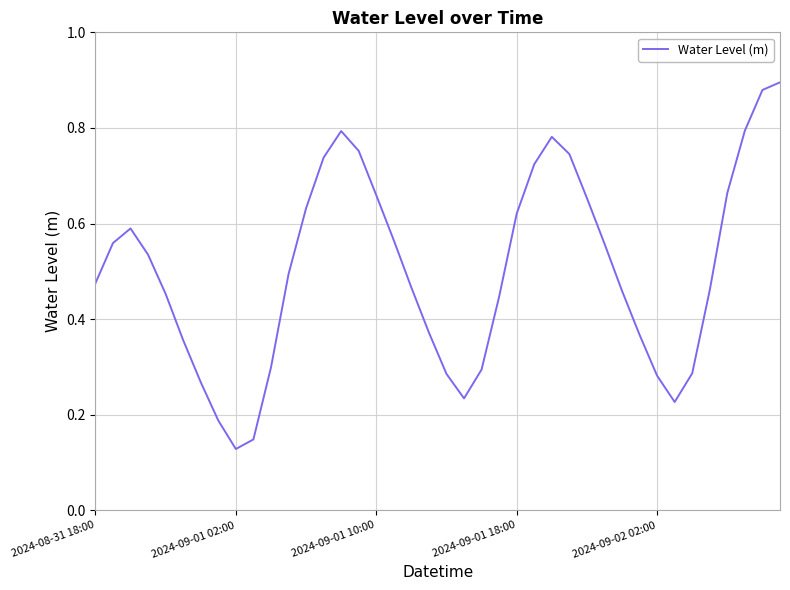

At which label is the value closest to 0?

2024-09-01 02:00